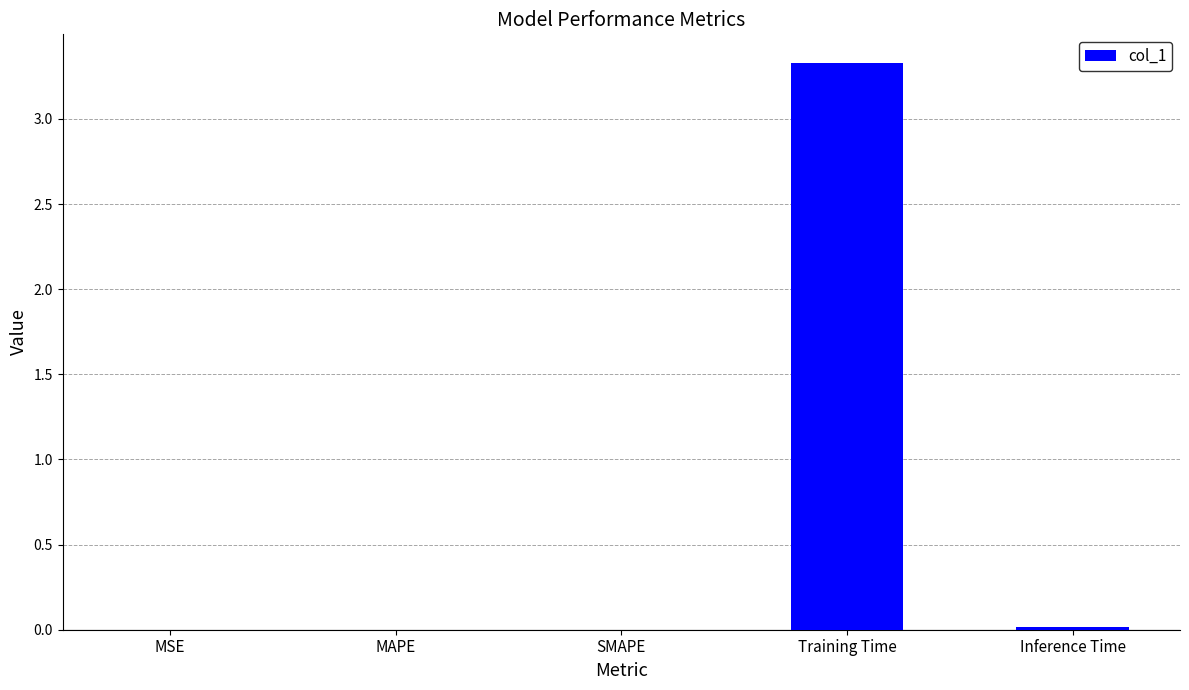

Which label corresponds to the largest value in the chart?

Training Time